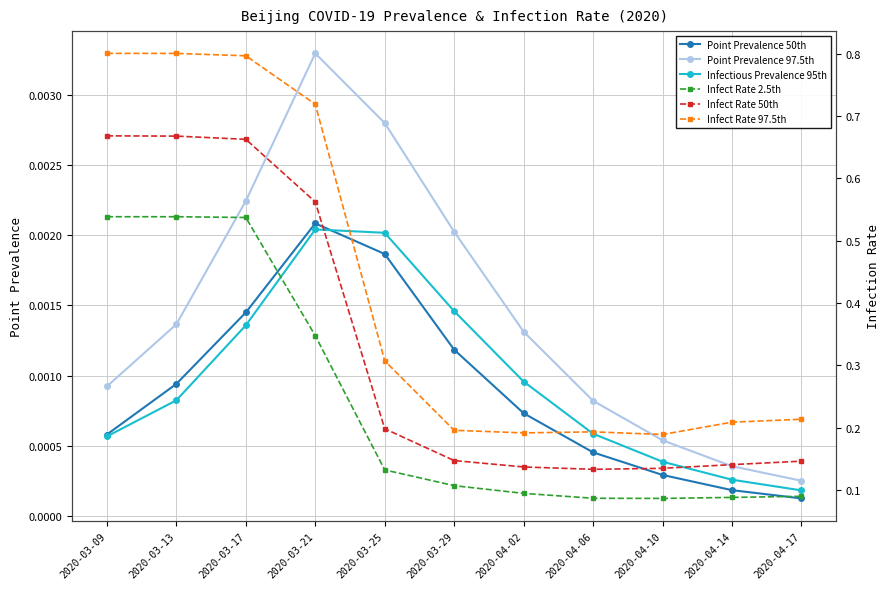

What is the total value across all series at 2020-04-10?

0.4